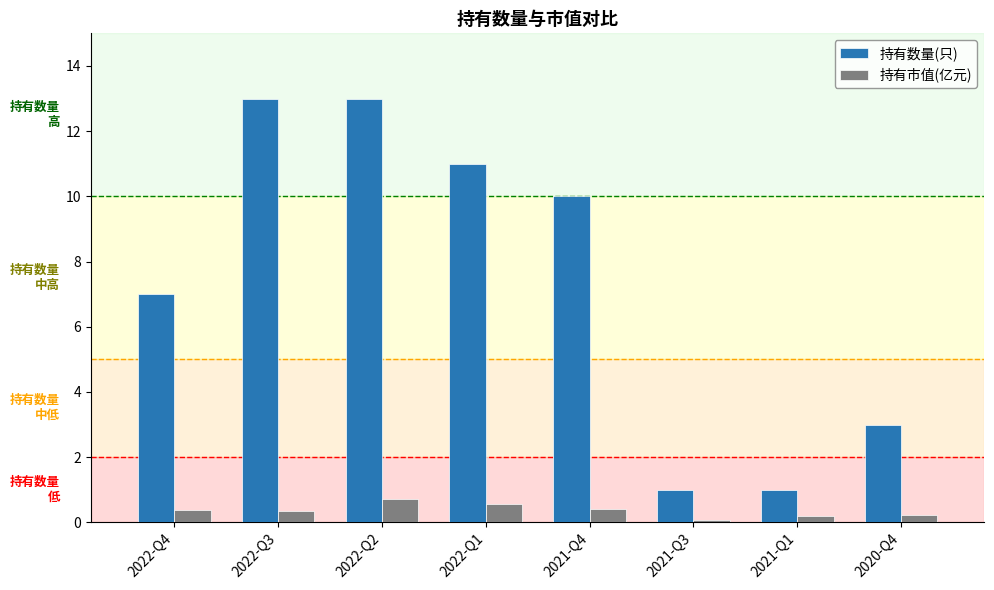

Rank the series at 2022-Q2 from lowest to highest value.

持有市值(亿元), 持有数量(只)